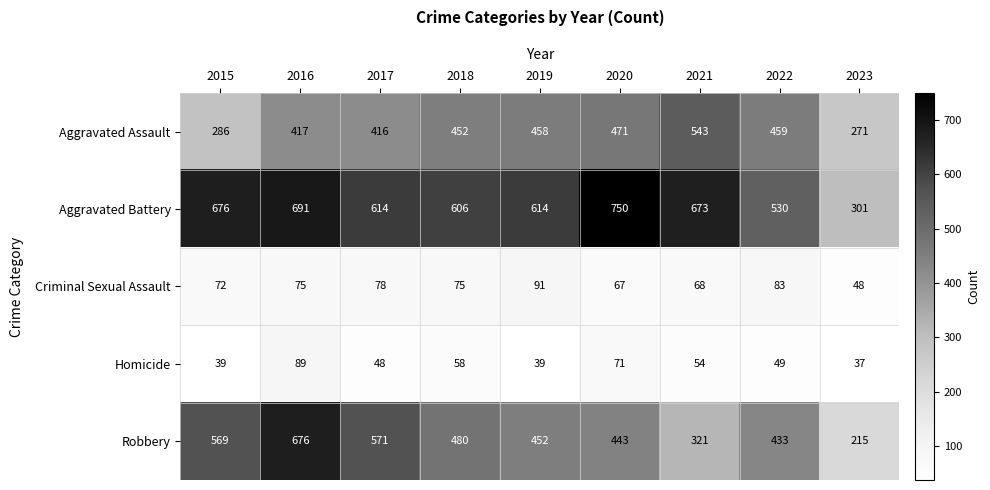

What is the difference between the Criminal Sexual Assault values at 2020 and 2023?

19